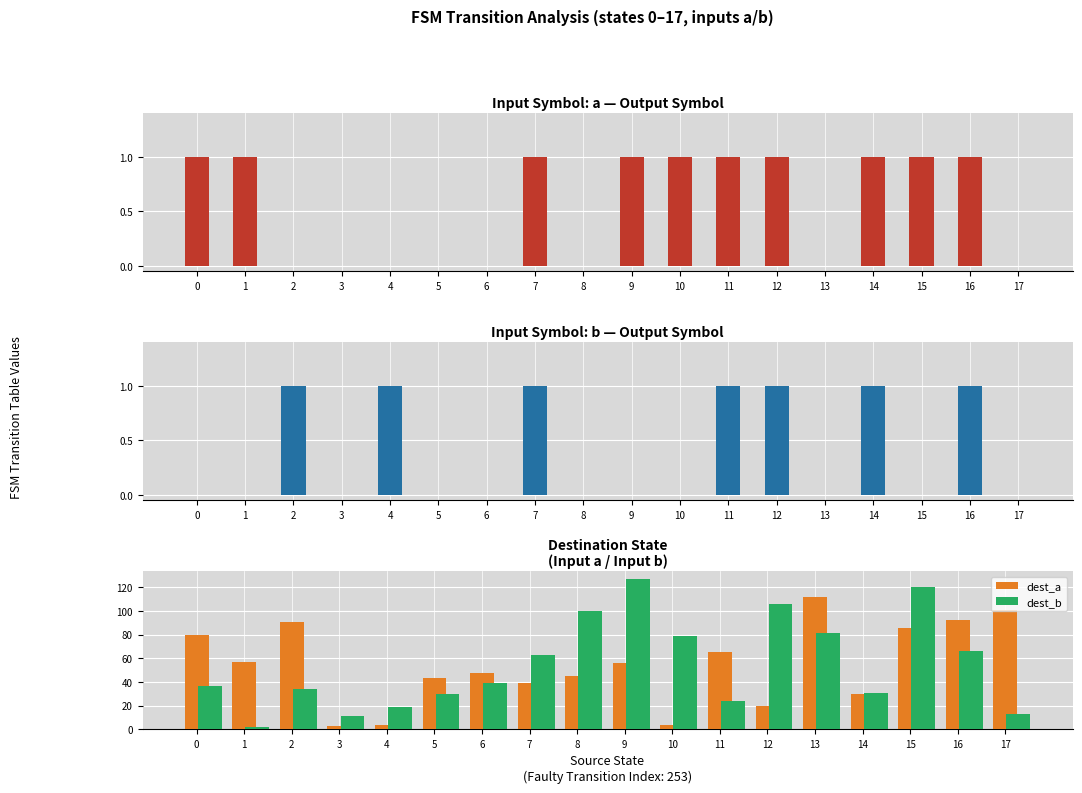

At which category is the sum across all series the highest?

15